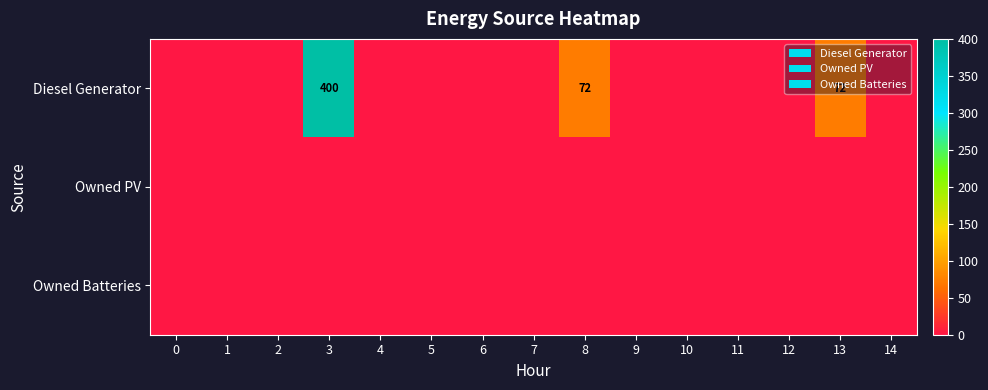

At which category is the sum across all series the highest?

3